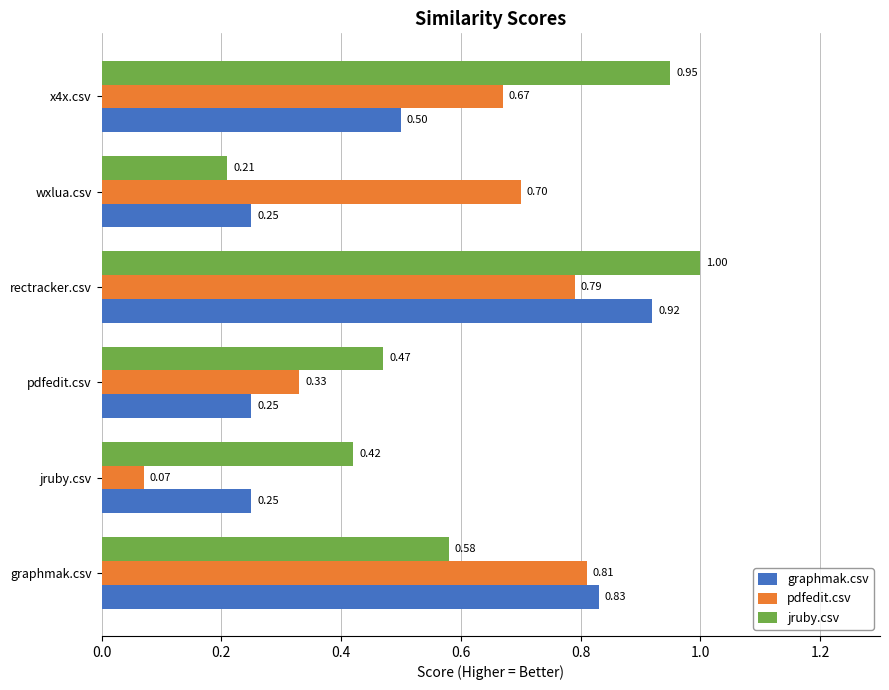

Which label corresponds to the smallest value in the chart?

jruby.csv